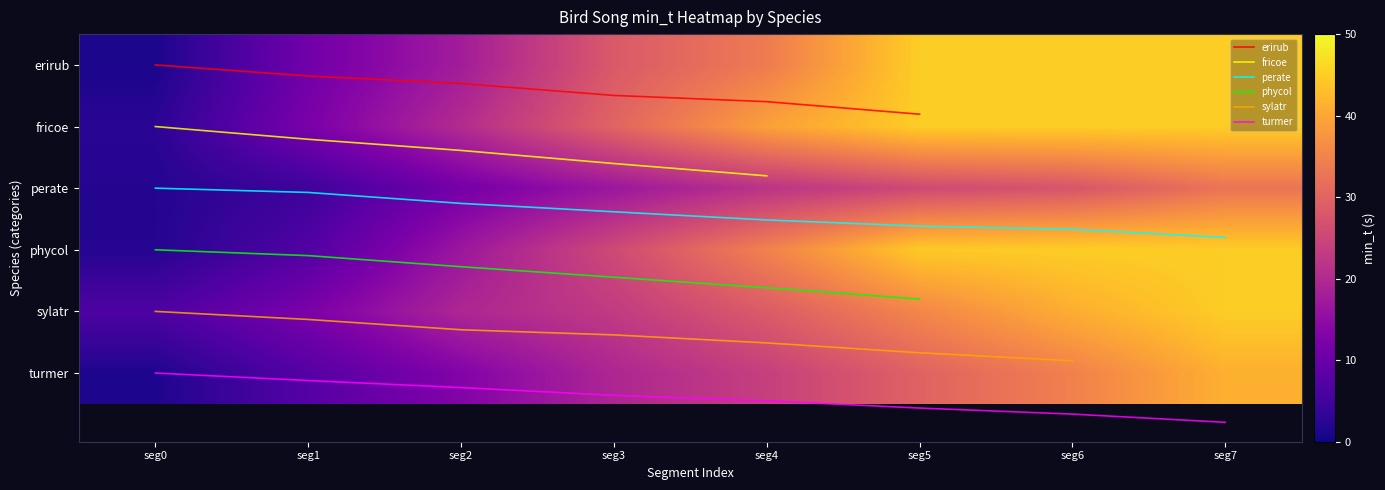

What is the highest value of the fricoe series?

39.2